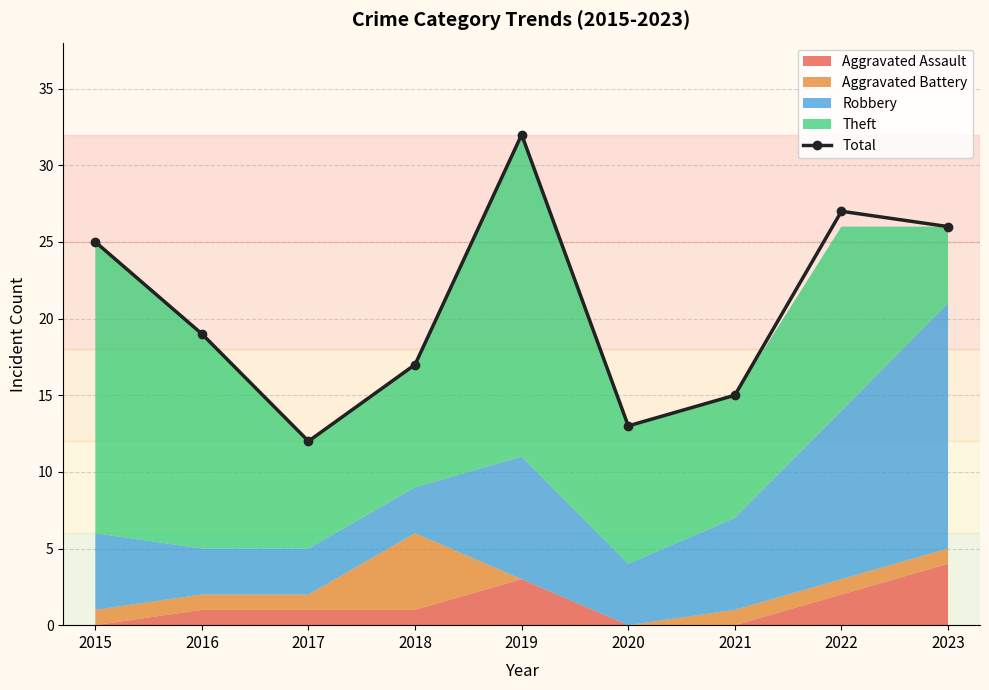

What is the ratio of the value at 2015 to the value at 2017?

2.1